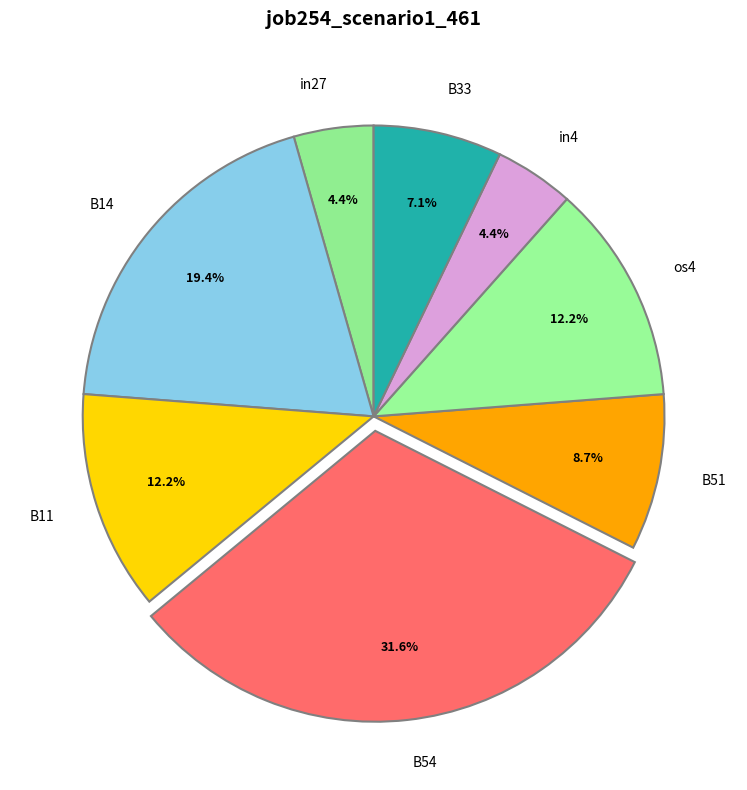

Which slice is the largest?

B54